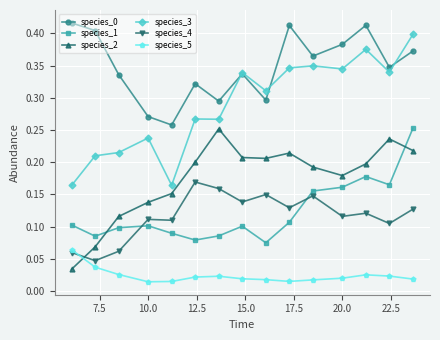

How many species_3 values are between 0 and 1?

15